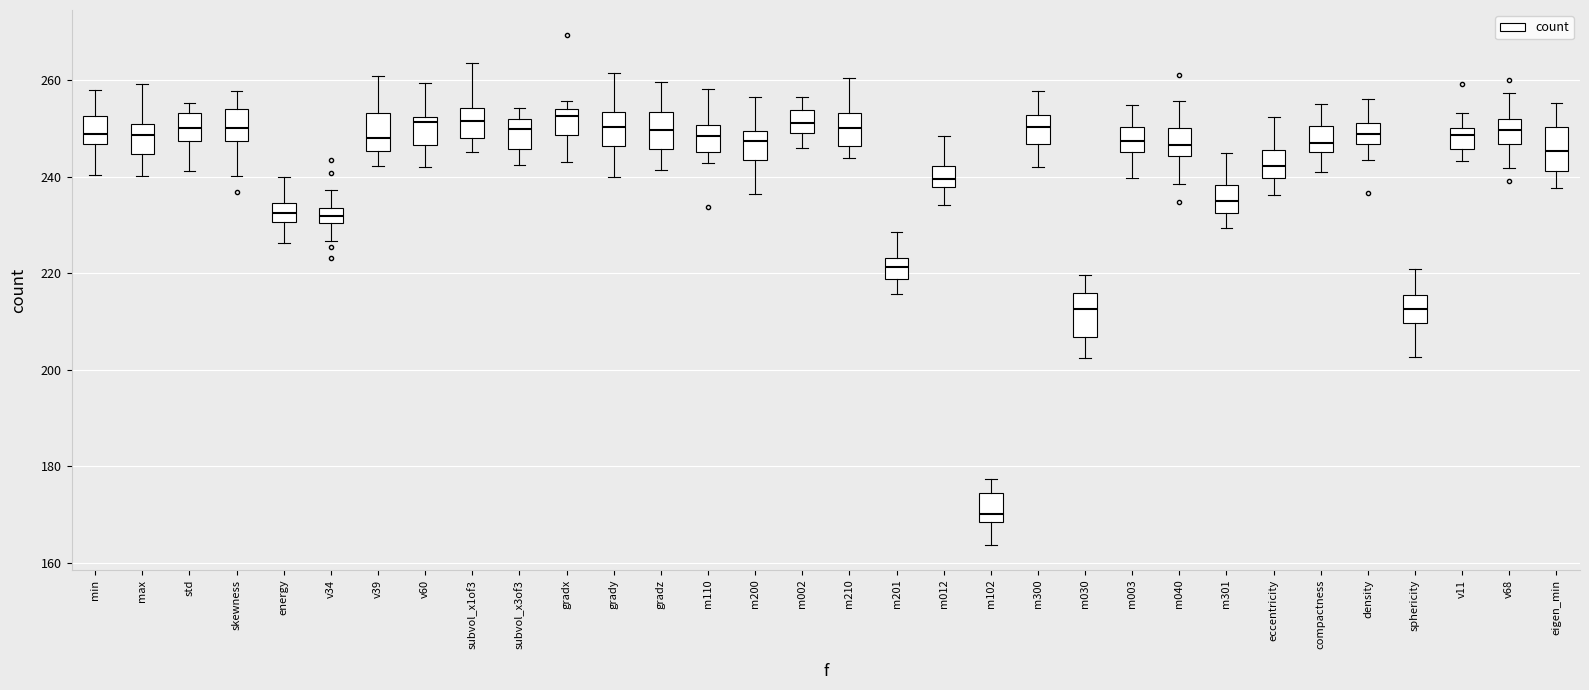

Reading left to right, read every box against the y-axis: the position of its median line, the range the box covers, and the ends of its whiskers. The values are not printed on the chart, so give them approximately, as read against the axis.

min: median 248, box 246 to 252, whiskers 240 to 258
max: median 248, box 244 to 250, whiskers 240 to 260
std: median 250, box 248 to 254, whiskers 242 to 256
skewness: median 250, box 248 to 254, whiskers 240 to 258
energy: median 232, box 230 to 234, whiskers 226 to 240
v34: median 232, box 230 to 234, whiskers 226 to 238
v39: median 248, box 246 to 254, whiskers 242 to 260
v60: median 252 (just below the box's upper edge), box 246 to 252, whiskers 242 to 260
subvol_x1of3: median 252, box 248 to 254, whiskers 246 to 264
subvol_x3of3: median 250, box 246 to 252, whiskers 242 to 254
gradx: median 252, box 248 to 254, whiskers 244 to 256
grady: median 250, box 246 to 254, whiskers 240 to 262
gradz: median 250, box 246 to 254, whiskers 242 to 260
m110: median 248, box 246 to 250, whiskers 242 to 258
m200: median 248, box 244 to 250, whiskers 236 to 256
m002: median 252, box 248 to 254, whiskers 246 to 256
m210: median 250, box 246 to 254, whiskers 244 to 260
m201: median 222, box 218 to 224, whiskers 216 to 228
m012: median 240, box 238 to 242, whiskers 234 to 248
m102: median 170, box 168 to 174, whiskers 164 to 178
m300: median 250, box 246 to 252, whiskers 242 to 258
m030: median 212, box 206 to 216, whiskers 202 to 220
m003: median 248, box 246 to 250, whiskers 240 to 254
m040: median 246, box 244 to 250, whiskers 238 to 256
m301: median 236, box 232 to 238, whiskers 230 to 244
eccentricity: median 242, box 240 to 246, whiskers 236 to 252
compactness: median 246 (just above the box's lower edge), box 246 to 250, whiskers 240 to 256
density: median 248, box 246 to 252, whiskers 244 to 256
sphericity: median 212, box 210 to 216, whiskers 202 to 220
v11: median 248, box 246 to 250, whiskers 244 to 254
v68: median 250, box 246 to 252, whiskers 242 to 258
eigen_min: median 246, box 242 to 250, whiskers 238 to 256